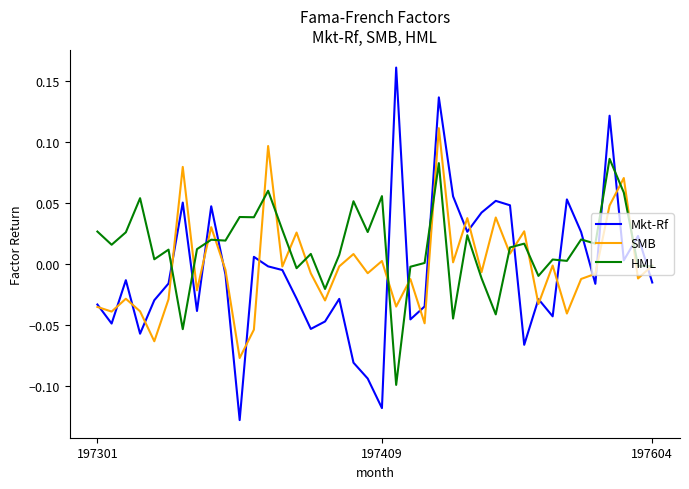

Which series has the widest spread of values?

Mkt-Rf